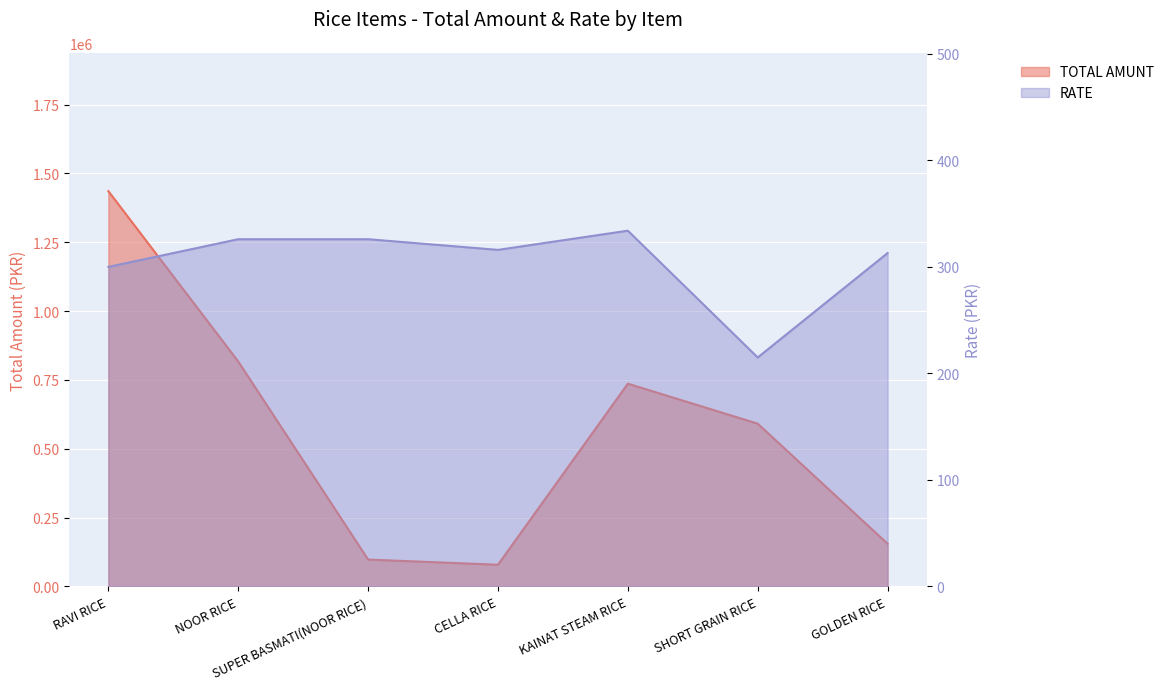

What is the highest value of the RATE series?

334